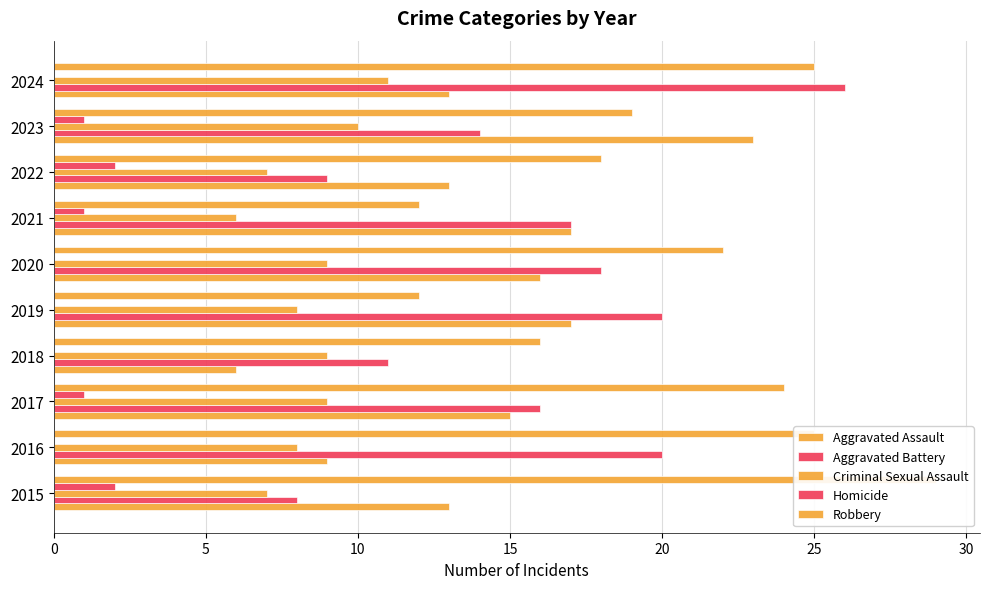

What are all the series names shown in the legend?

Aggravated Assault, Aggravated Battery, Criminal Sexual Assault, Homicide, Robbery